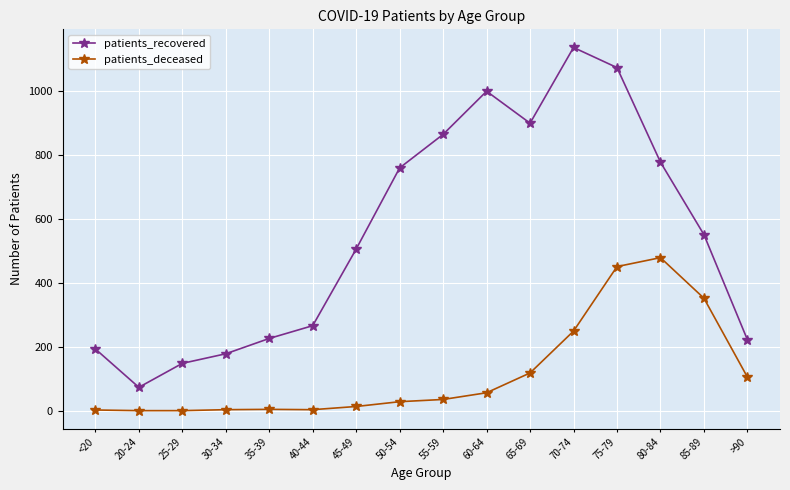

What is the average value of the patients_recovered series?

555